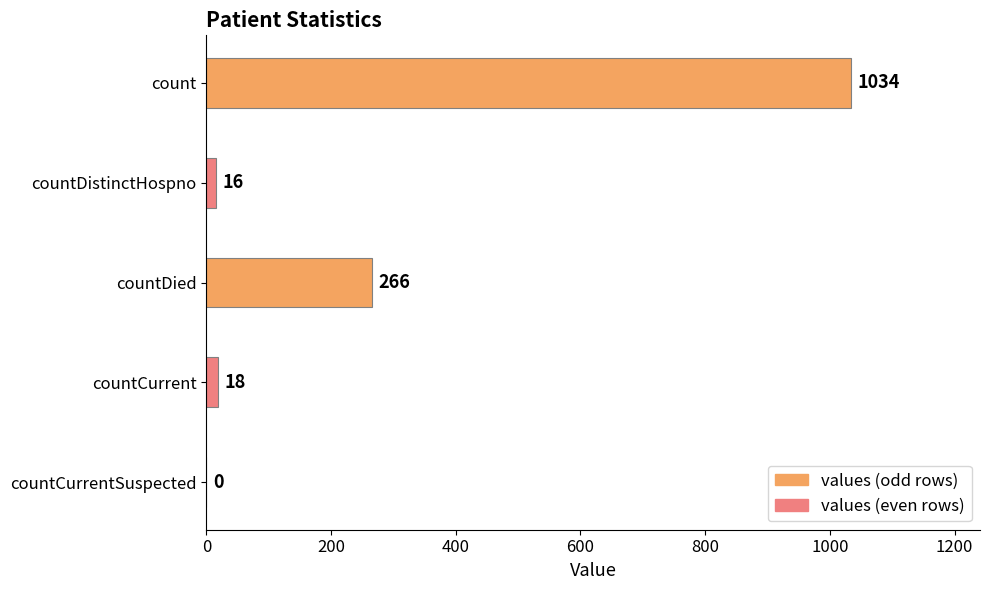

Are the bars grouped side by side (vs. stacked)?

No